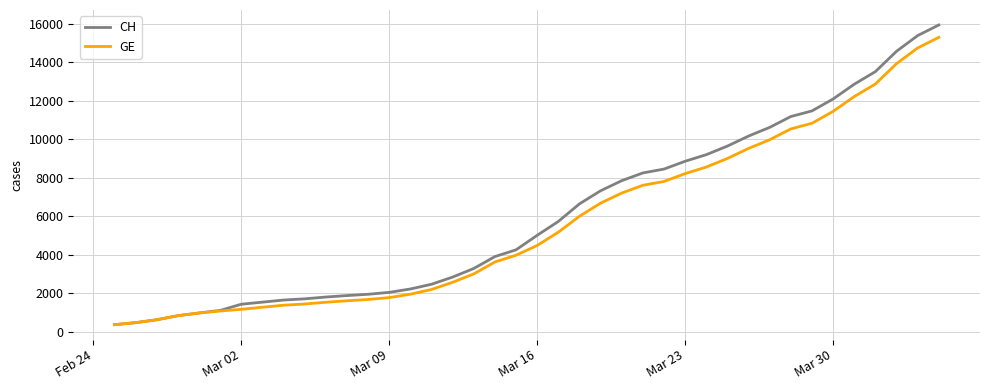

What is the smallest value displayed?

375